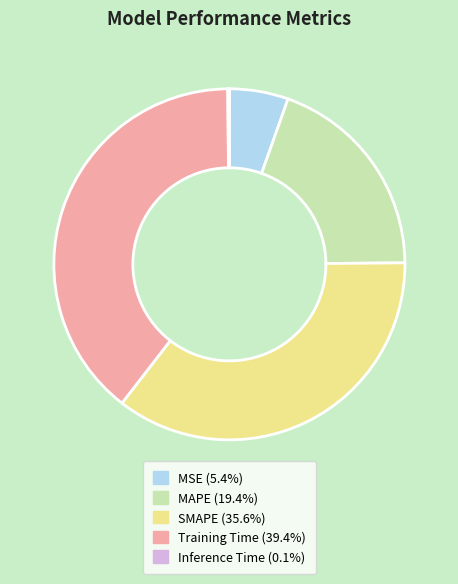

Does any single category account for the majority?

No